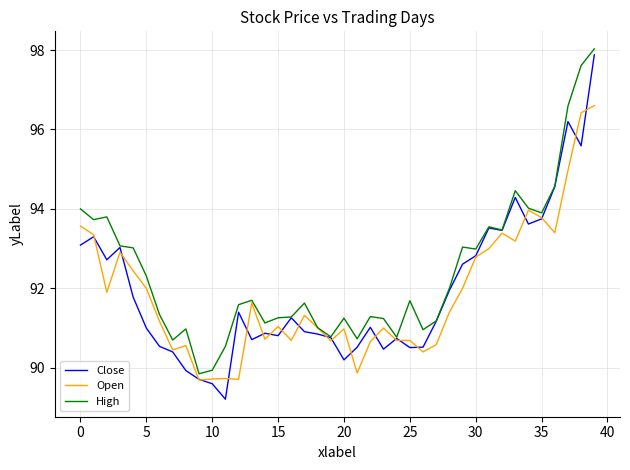

Which series has the largest total across all categories?

High